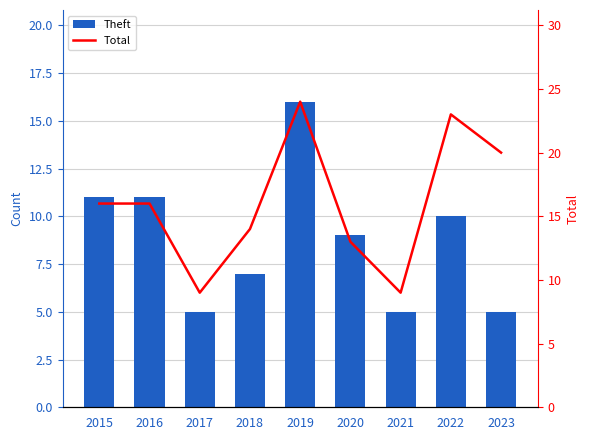

Which category has the highest value in the Total series?

2019